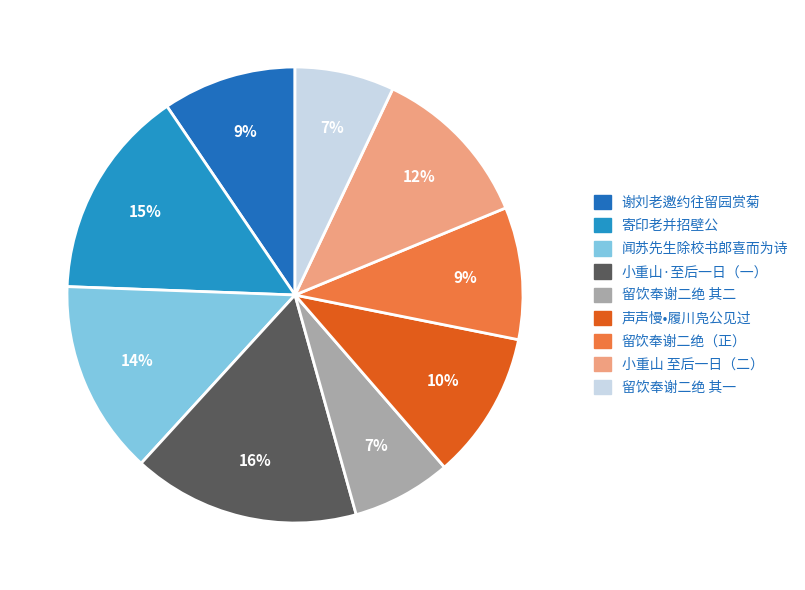

Is there any slice that represents more than half of the pie?

No